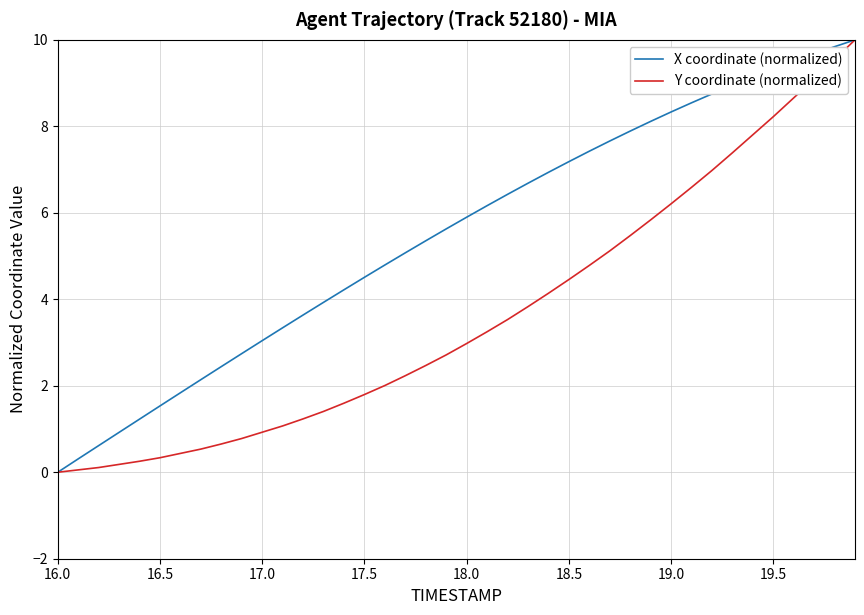

Which series has the largest total across all categories?

X coordinate (normalized)